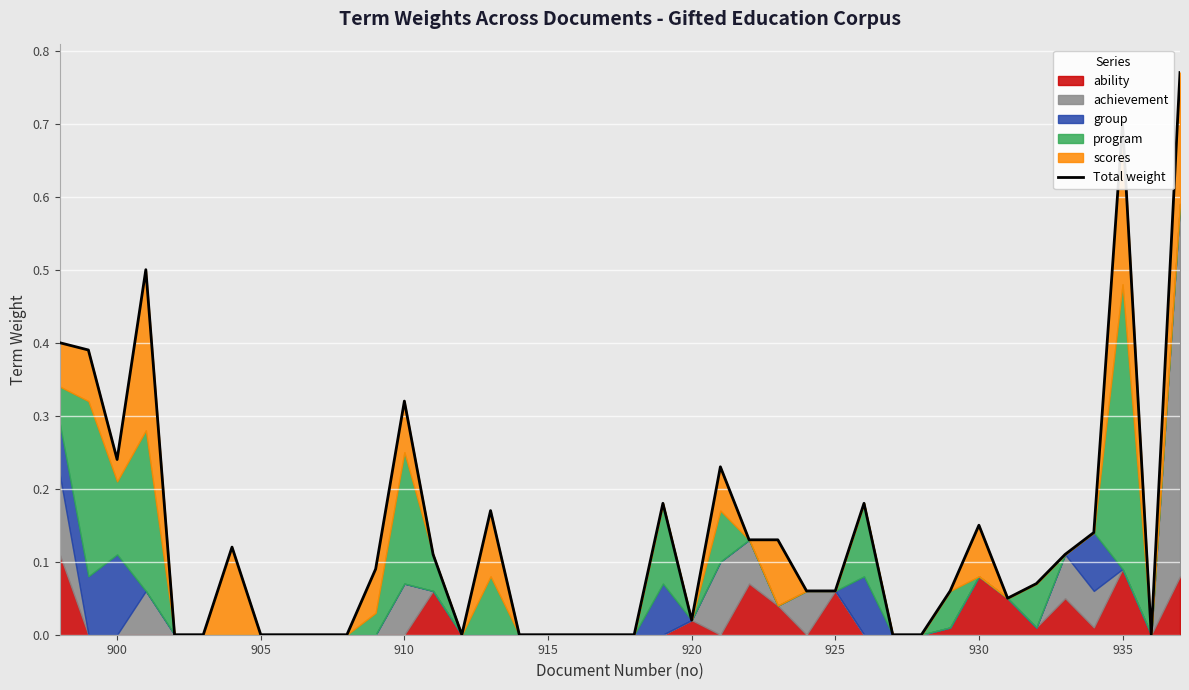

What is the difference between the maximum and minimum values?

0.8